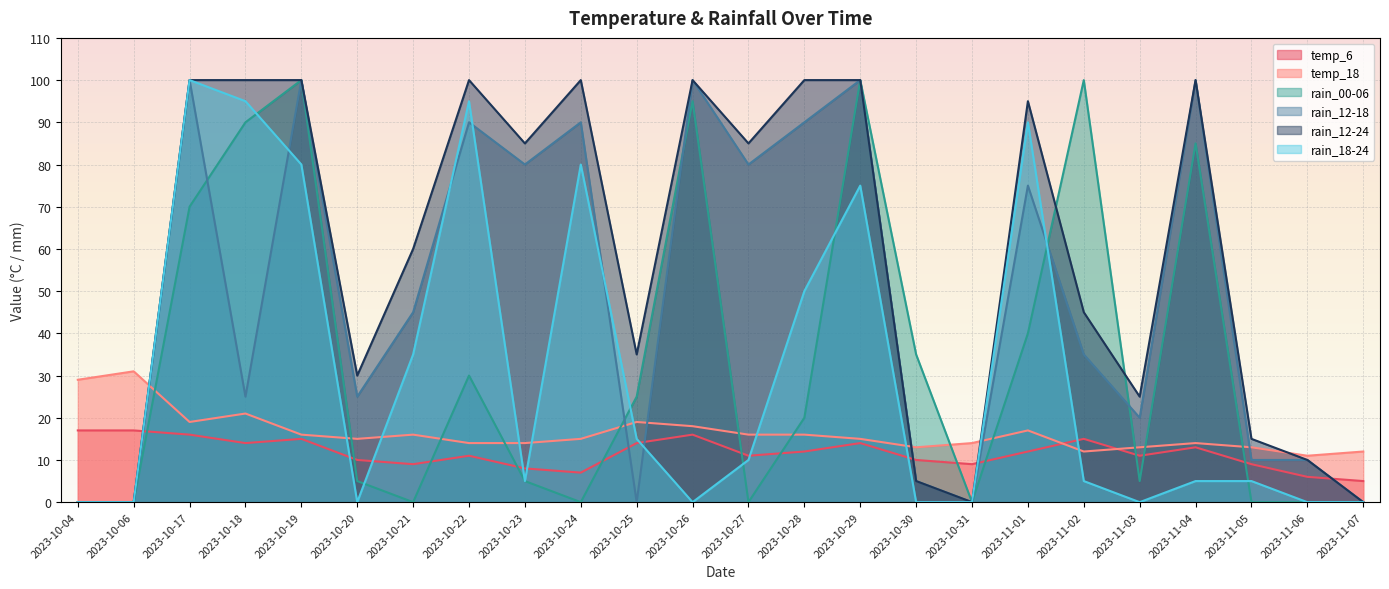

Which has a higher value, 2023-10-23 or 2023-10-24?

2023-10-23